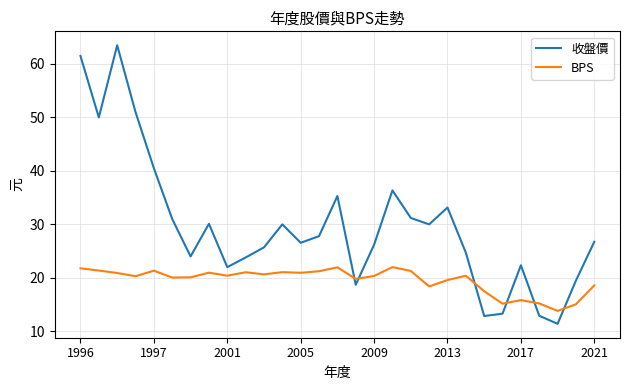

Which series has the largest total across all categories?

收盤價